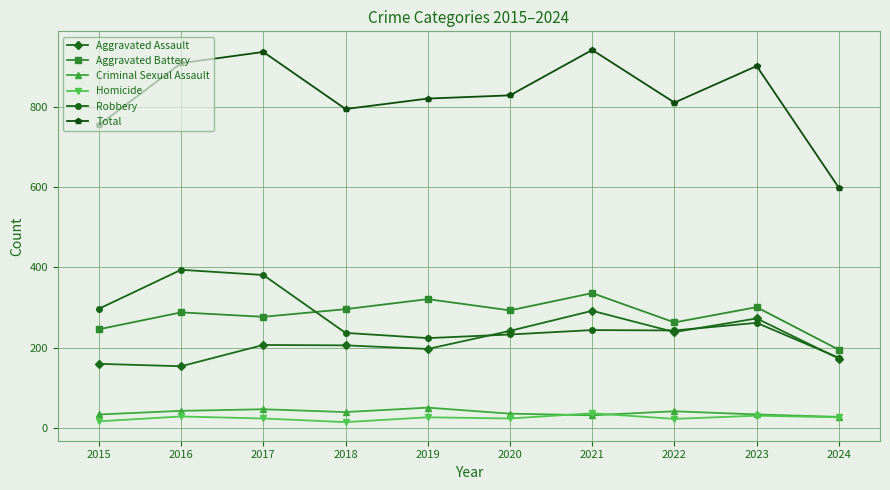

How many values in the Total series are below 828?

5